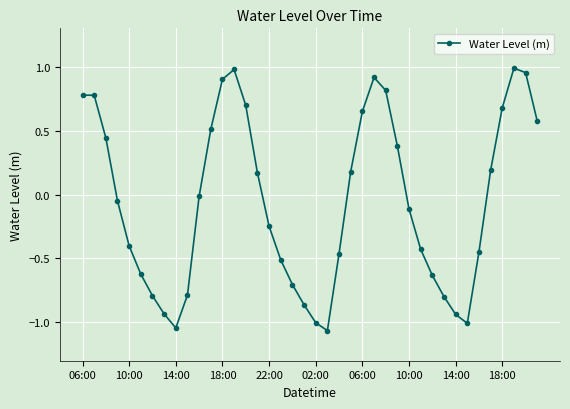

What is the sum of all values?

-2.3